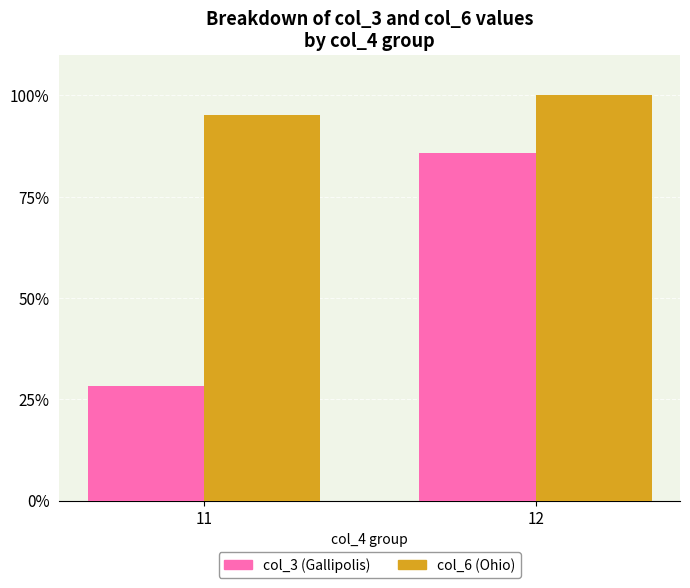

What is the spread (max minus min) of values at 11?

67.0